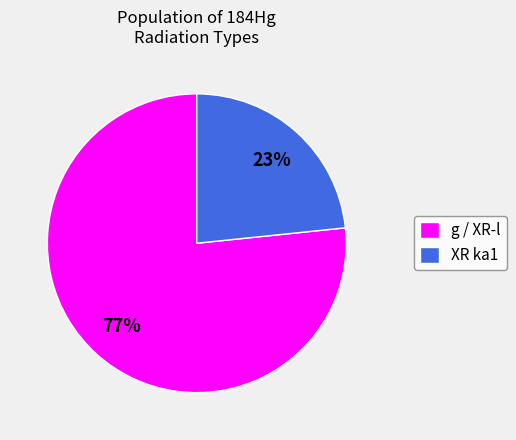

Does any single category account for the majority?

Yes